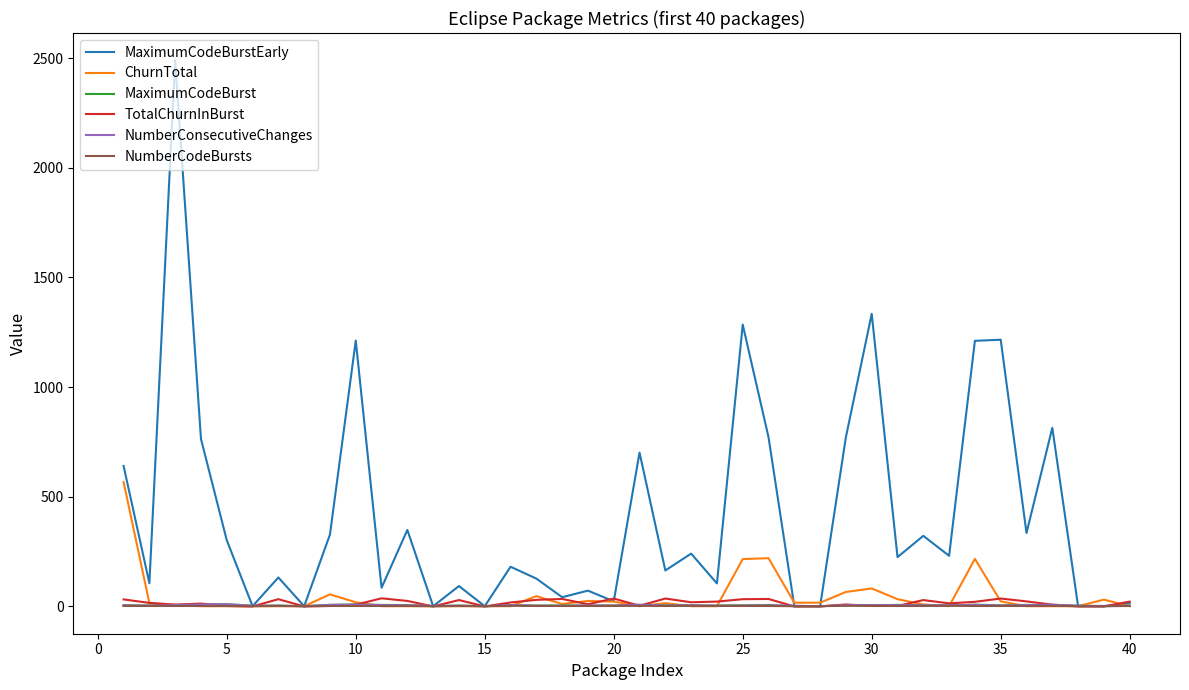

How many NumberCodeBursts values are between 1 and 2?

32